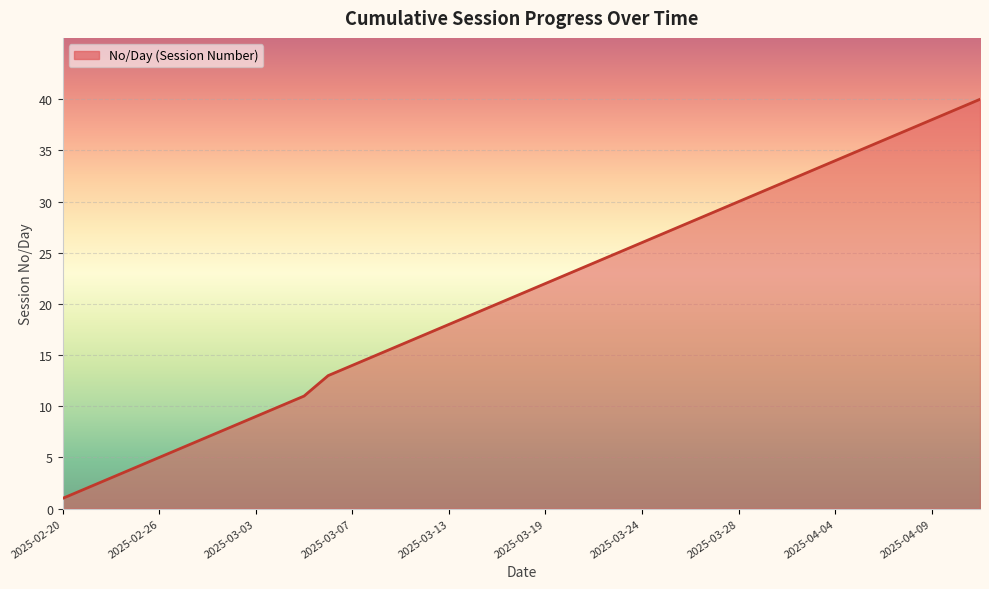

What is the difference between the maximum and minimum values?

39